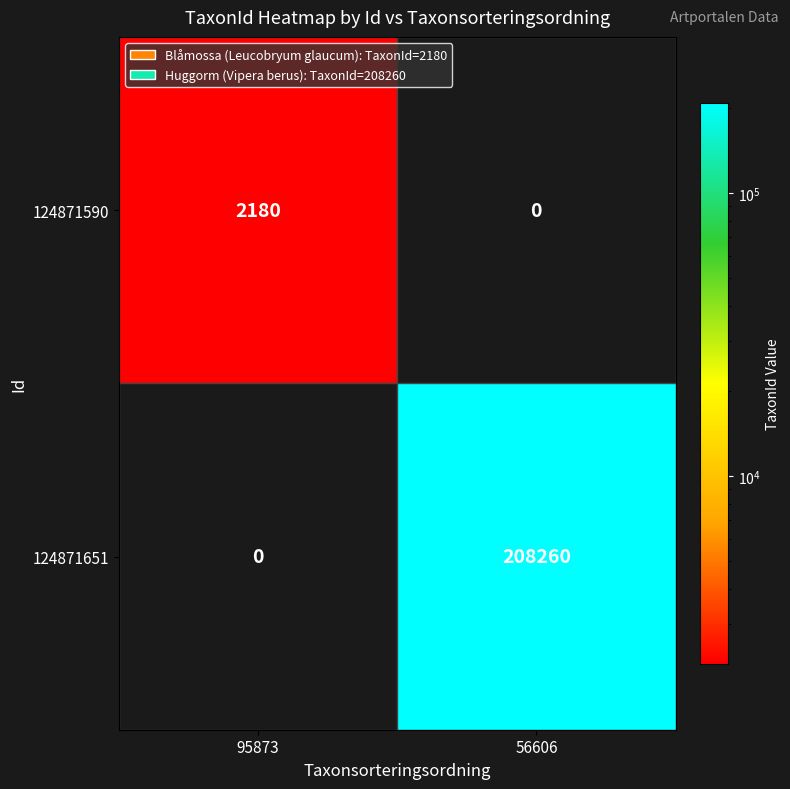

Rank the series by their average value, from highest to lowest.

124871651, 124871590